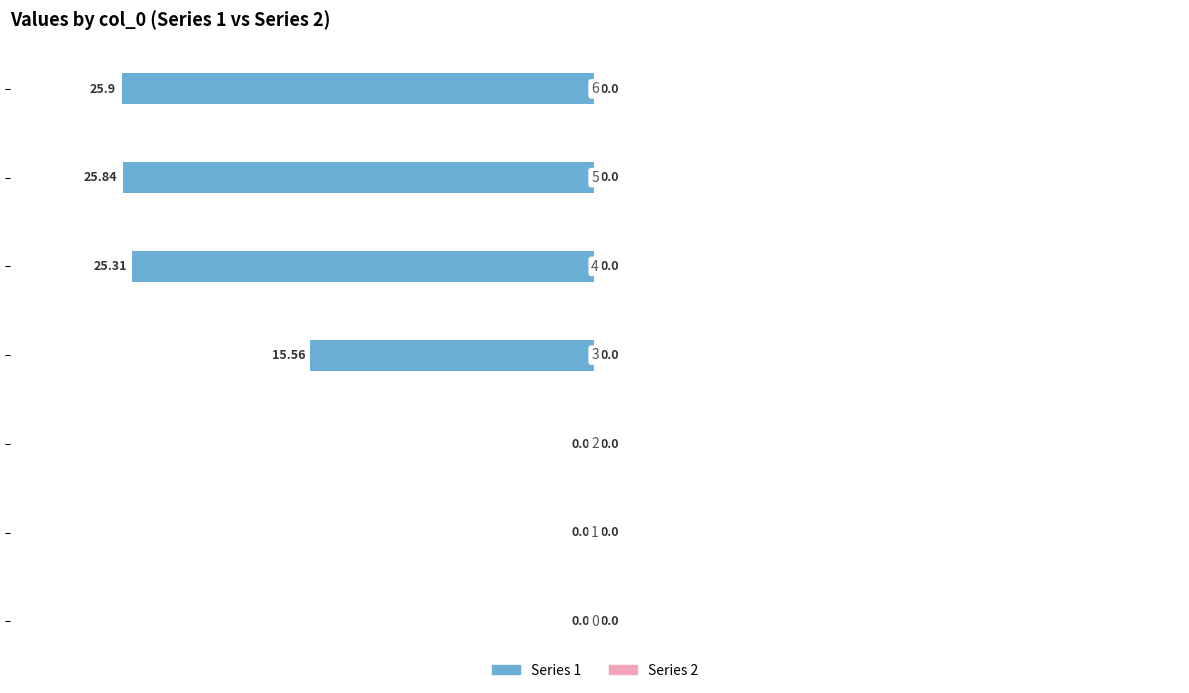

What is the sum of all values?

-92.6